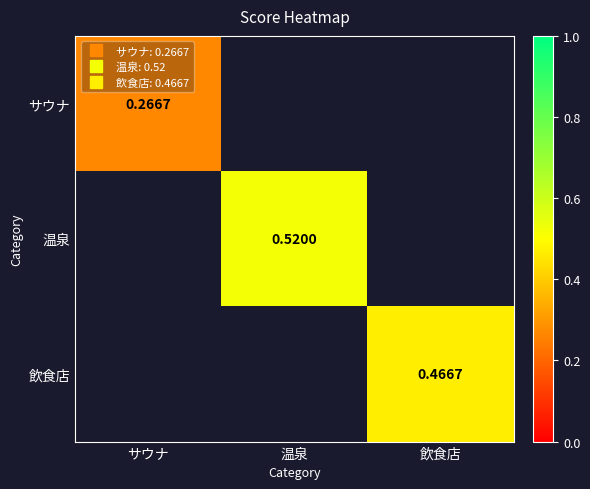

What is the maximum value for サウナ?

0.3